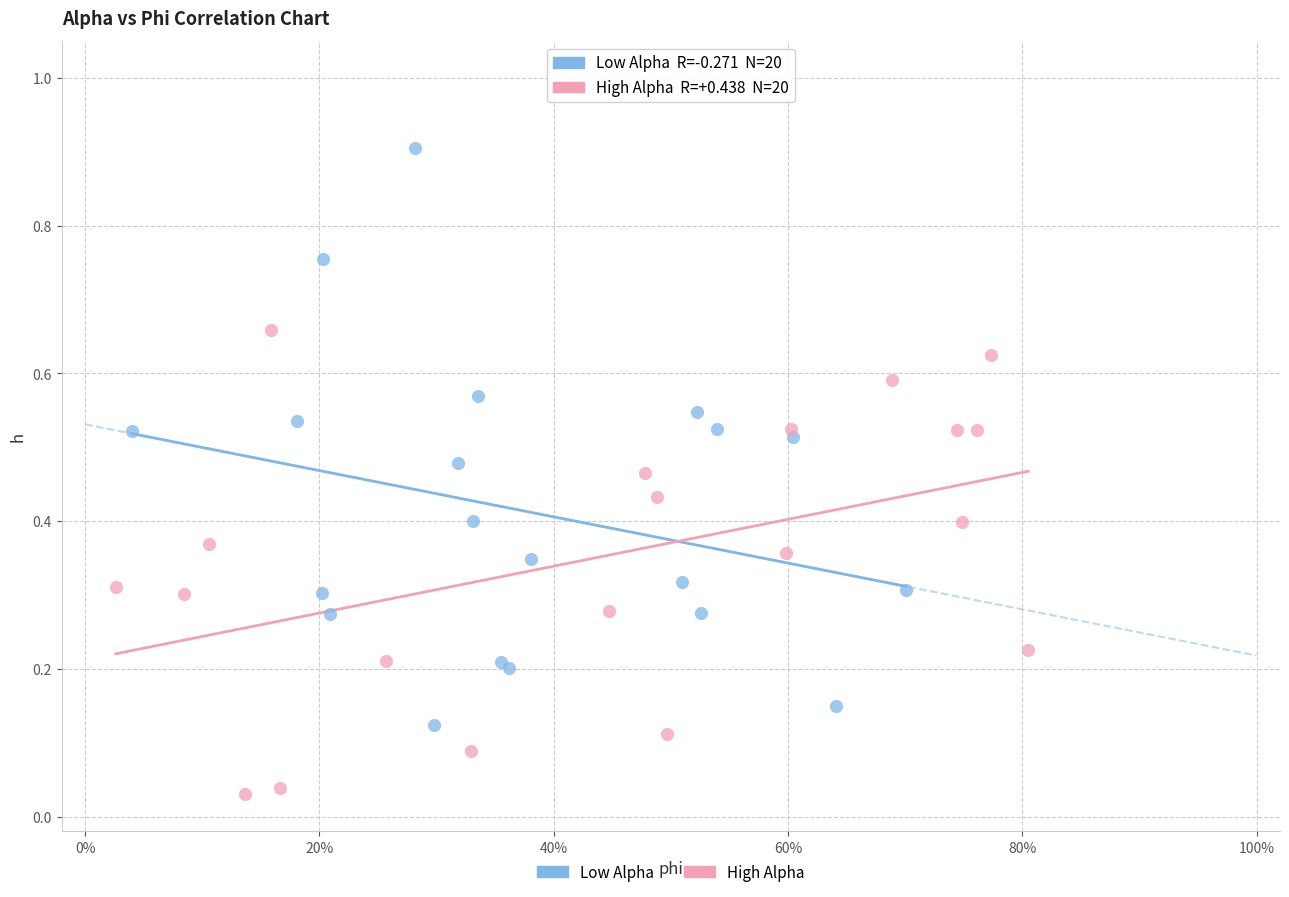

Which series contains the lowest Y value?

High Alpha